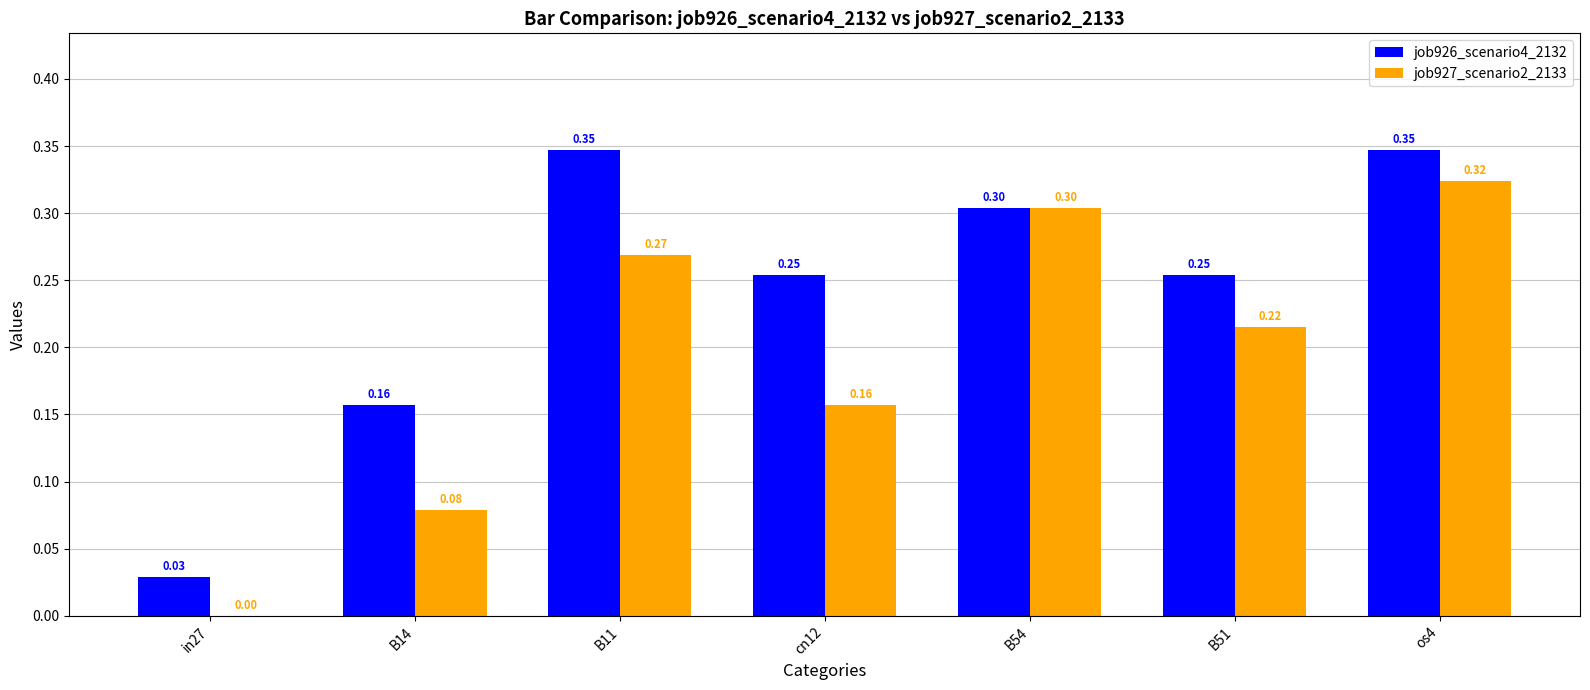

Is the value of job926_scenario4_2132 at cn12 greater than the value of job927_scenario2_2133 at B54?

No